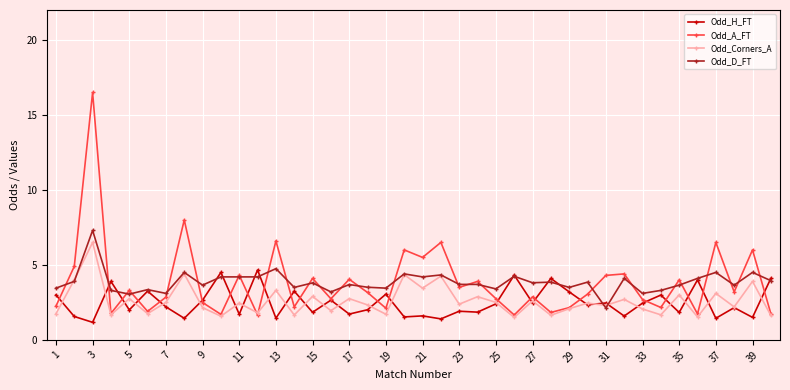

Which series has the largest range (max minus min)?

Odd_A_FT